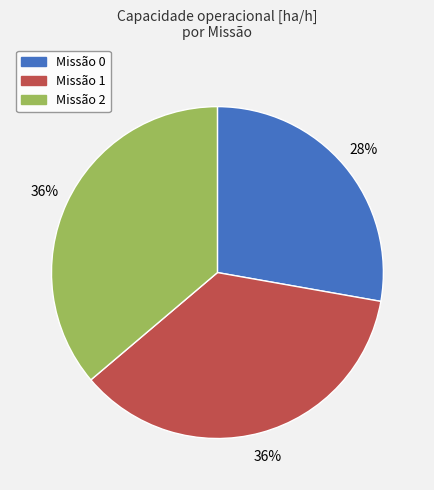

Is there a majority slice in this chart?

No